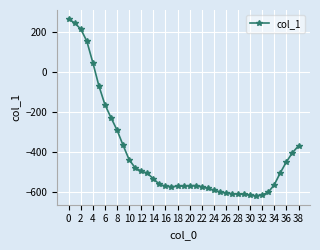

How many lines are shown in the chart?

1